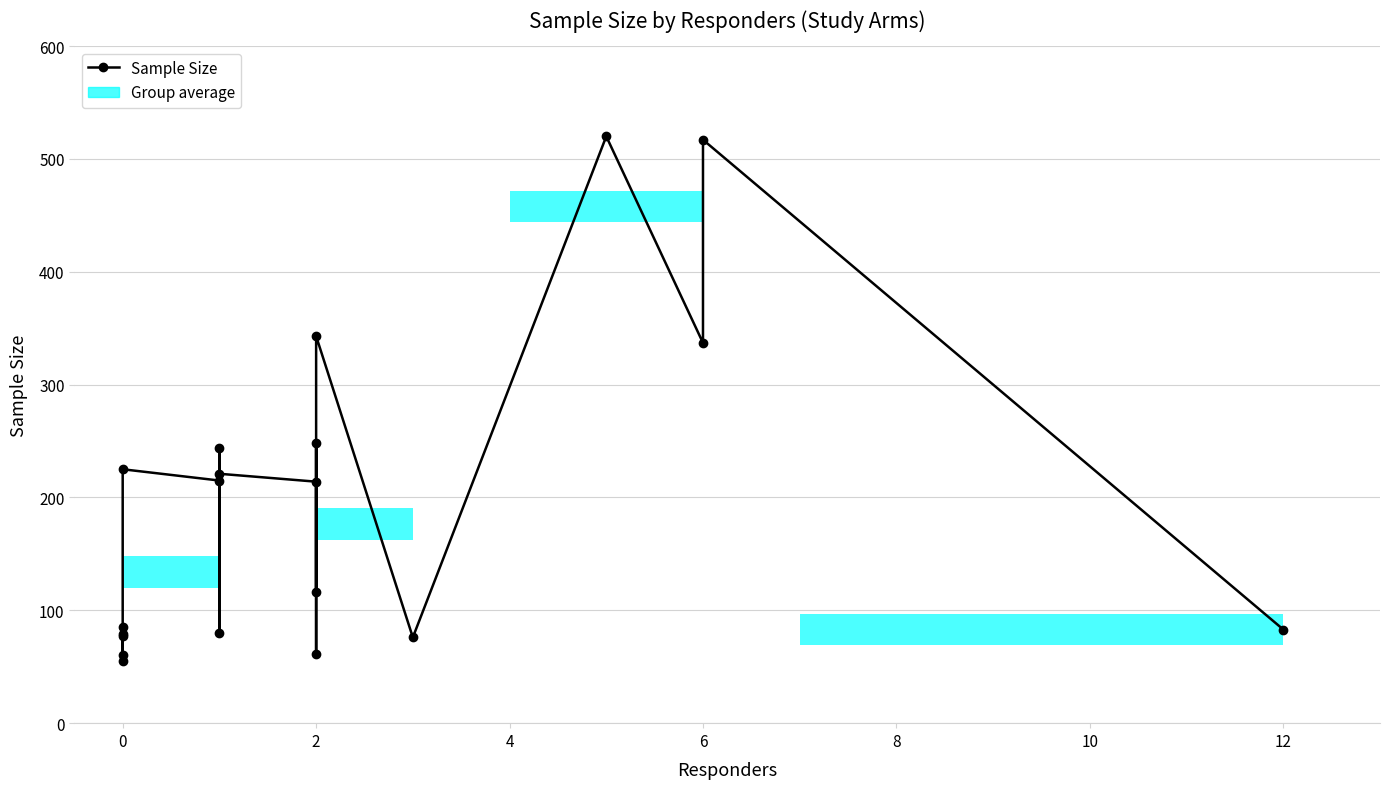

Reading left to right, list all the values displayed in this chart.

85	60	77	55	79	225	215	244	80	221	214	61	248	116	343	76	520	337	517	83